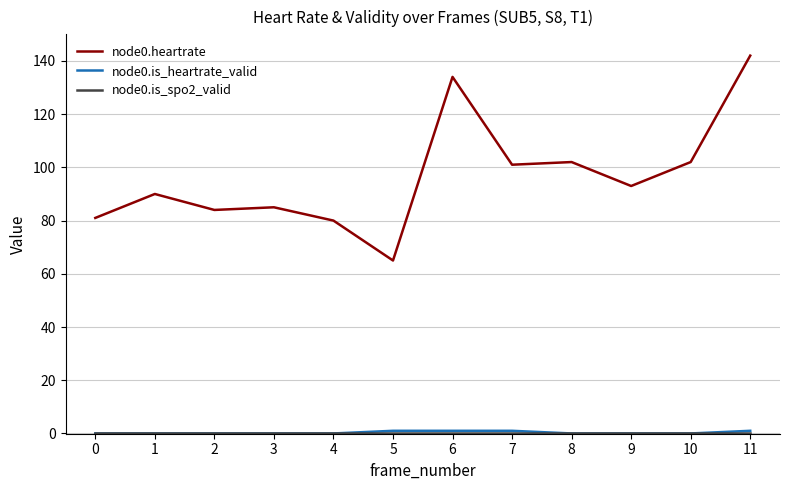

Which category has the highest value across all series?

11